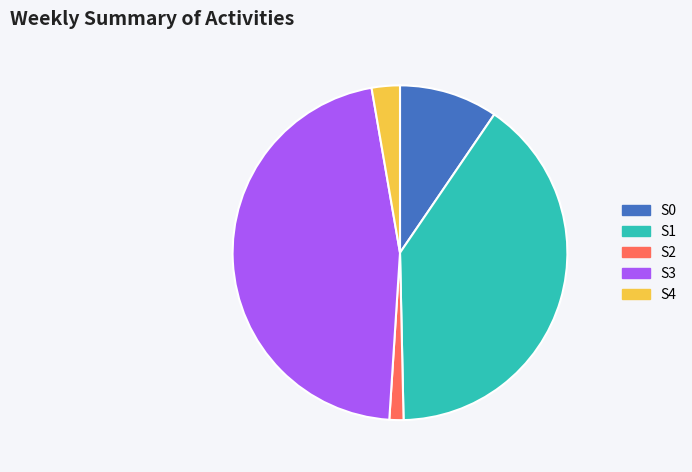

Rank the categories by value from highest to lowest.

S3, S1, S0, S4, S2